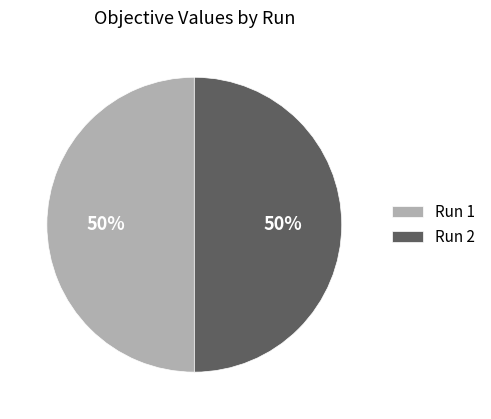

To the nearest percent, what is the average slice percentage?

50%